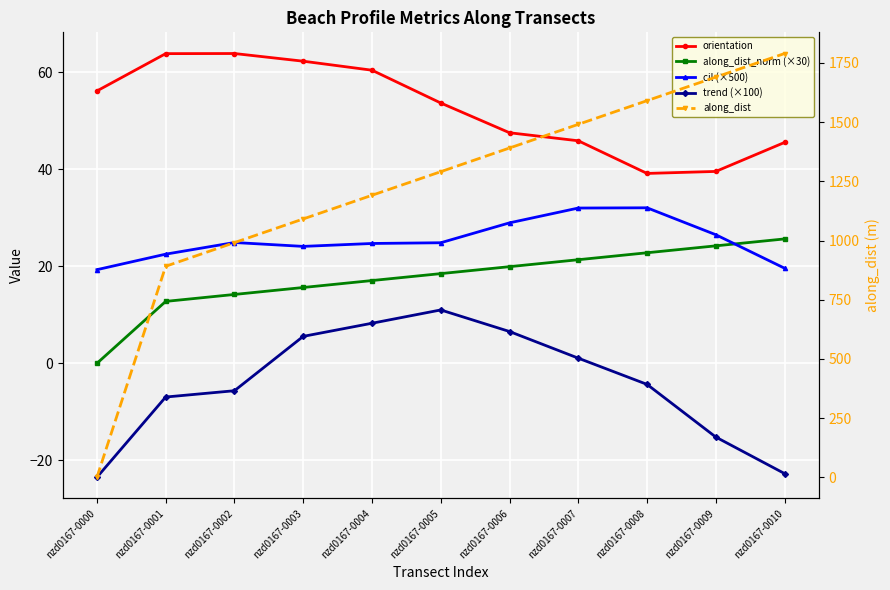

List the series in order of their peak value, highest first.

along_dist, orientation, cil (×500), along_dist_norm (×30), trend (×100)